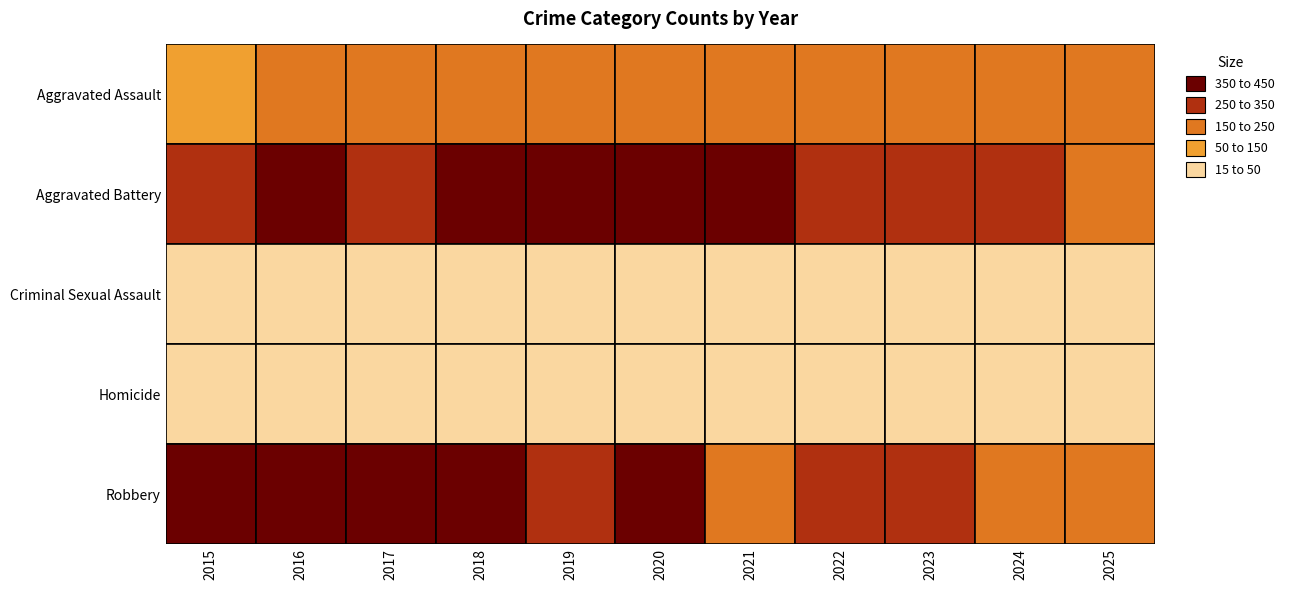

Is it true that Aggravated Battery equals 507 at 2016?

False